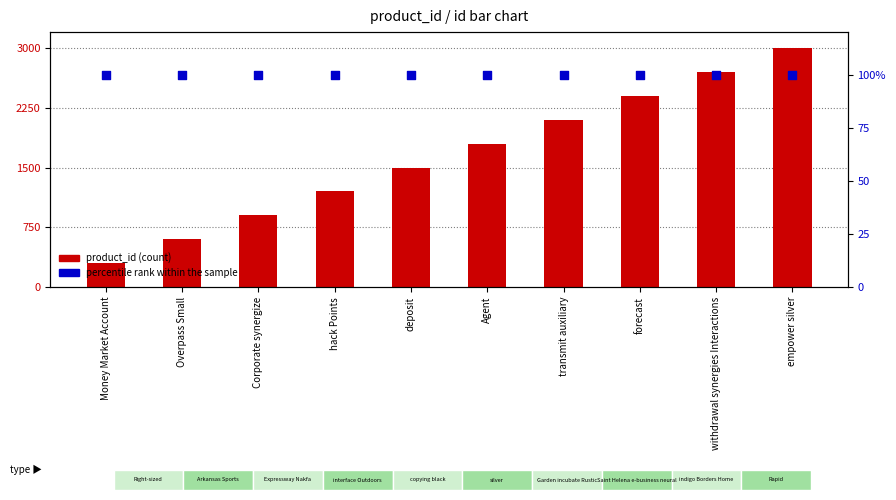

What is the total value across all series at Corporate synergize?

1000